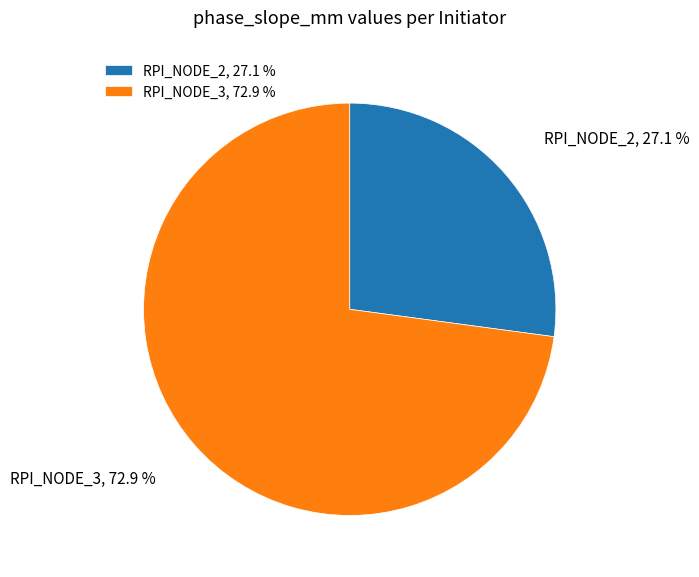

What percentage do RPI_NODE_3 and RPI_NODE_2 together represent?

100.0%